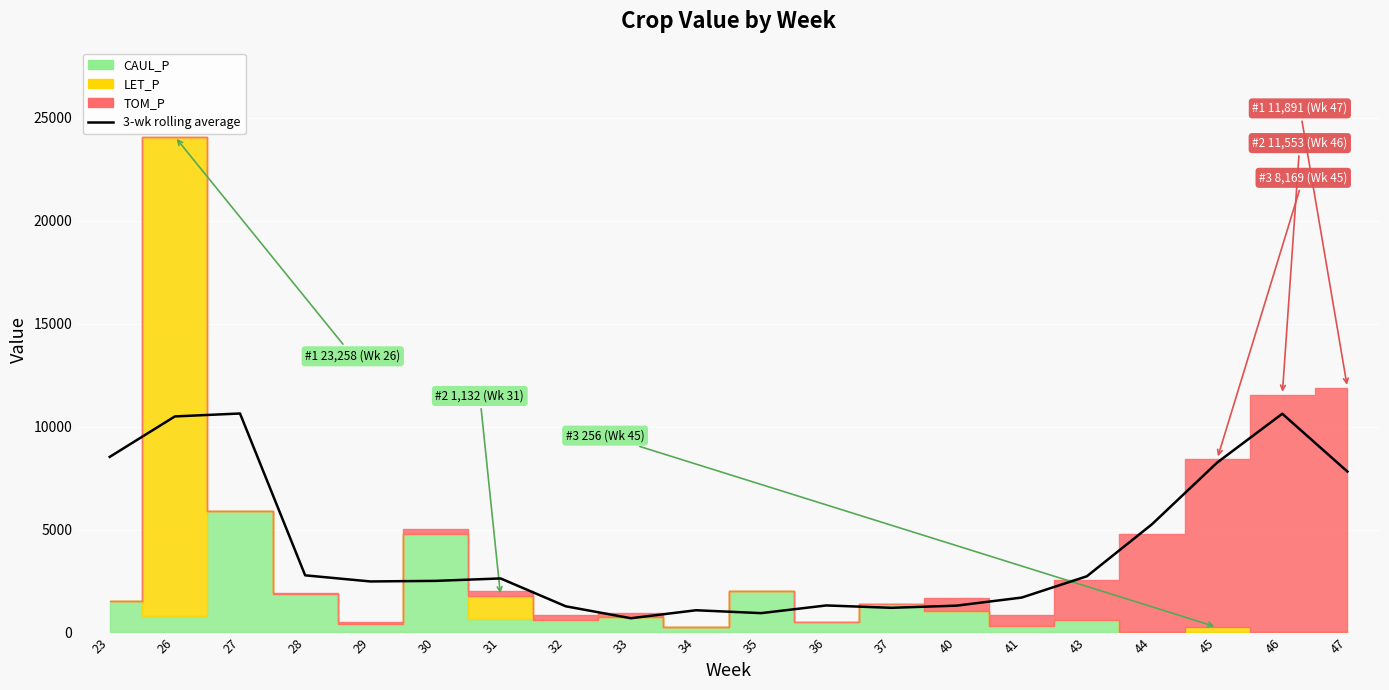

At which category does the data reach its first local peak?

27